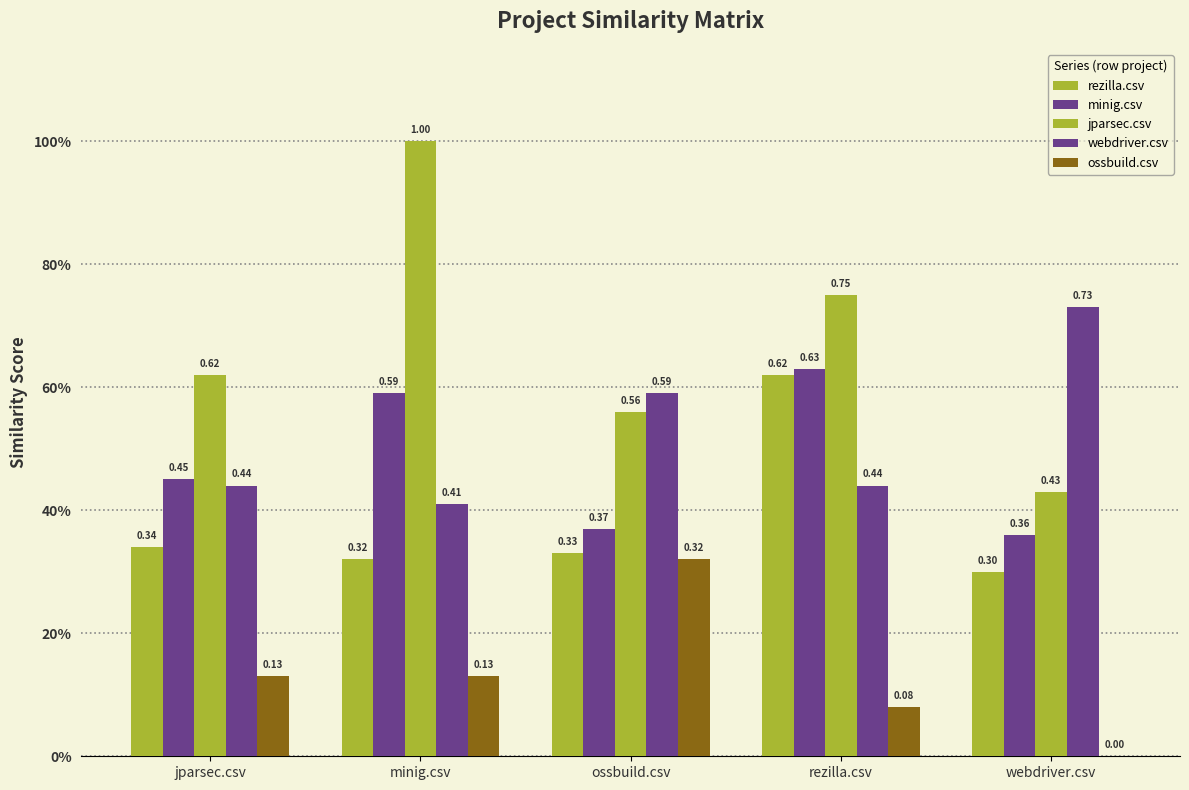

What is the average value of the ossbuild.csv series?

0.1